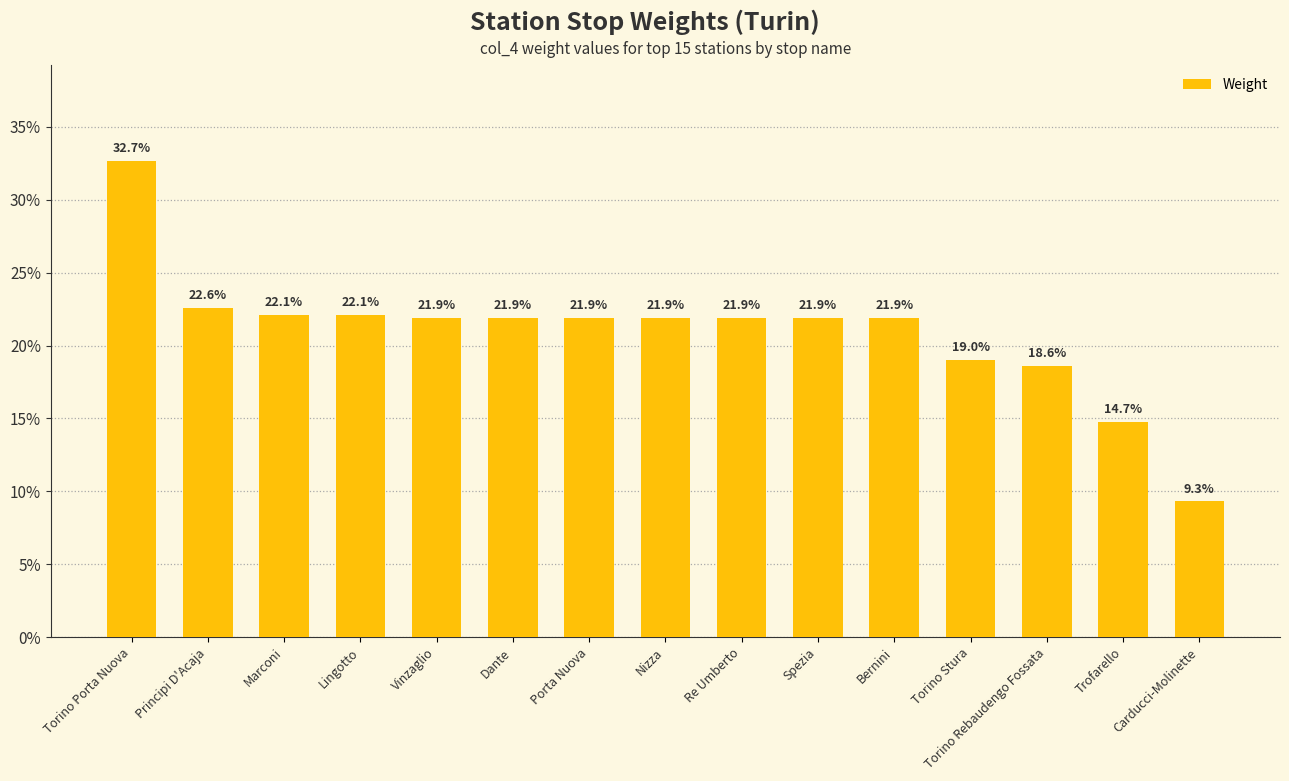

Rank the categories by value from highest to lowest.

Torino Porta Nuova, Principi D'Acaja, Marconi, Lingotto, Vinzaglio, Dante, Porta Nuova, Nizza, Re Umberto, Spezia, Bernini, Torino Stura, Torino Rebaudengo Fossata, Trofarello, Carducci-Molinette